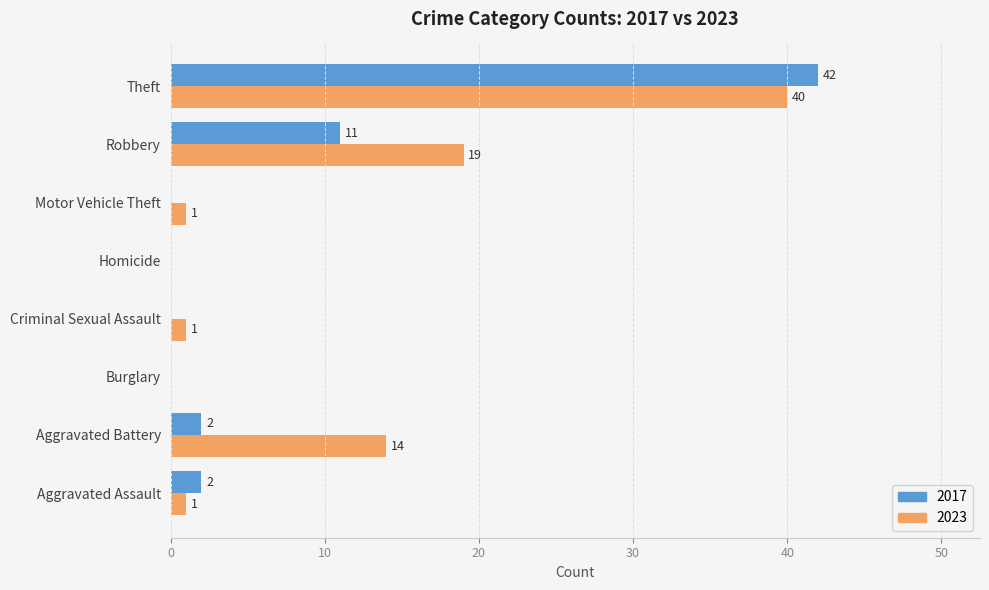

What are all the series names shown in the legend?

2017, 2023